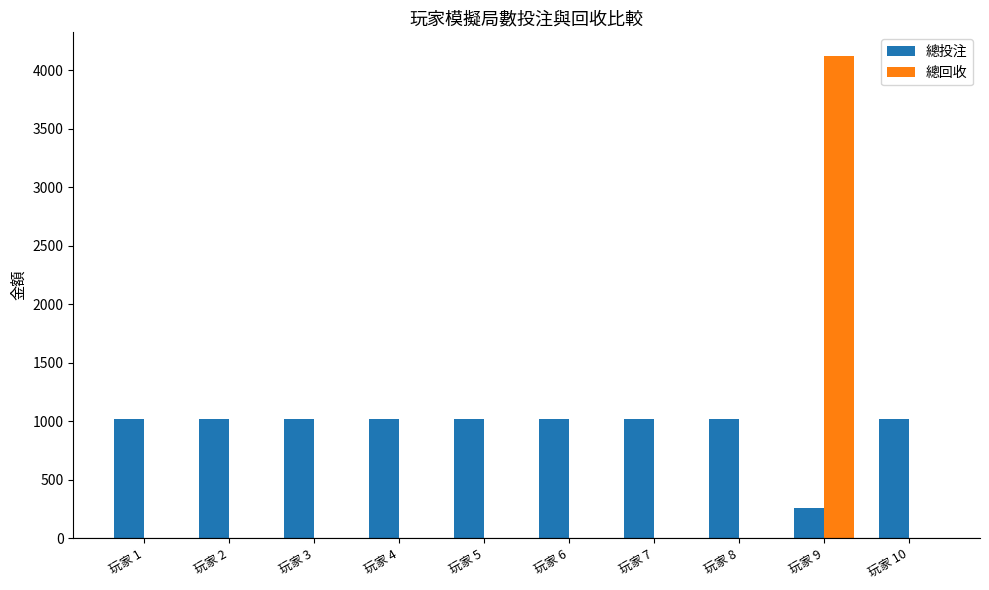

Which series has the largest total across all categories?

總投注